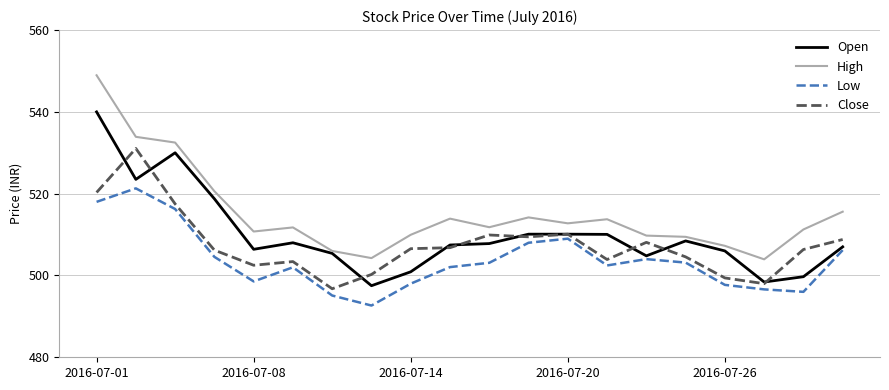

Which series has the largest total across all categories?

High